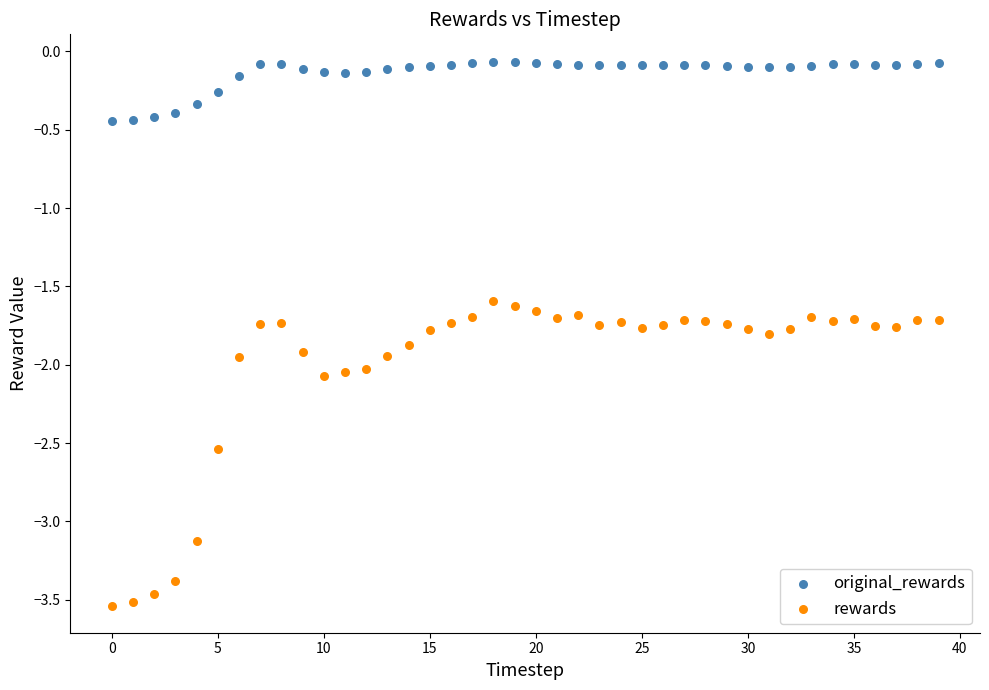

Across all data points, what is the range of Y values (max minus min)?

3.5